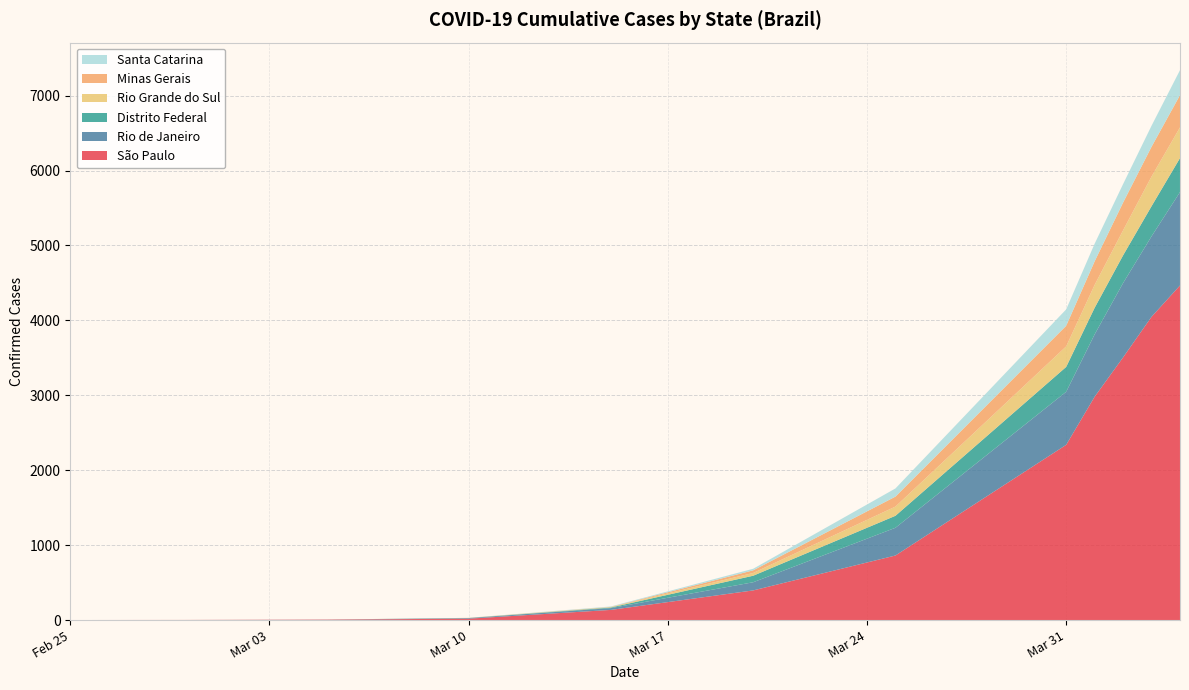

Reading left to right, transcribe all the data shown in this chart.

São Paulo: 1	2	6	19	136	396	862	2339	2981	3506	4048	4466
Rio de Janeiro: 0	0	1	8	24	109	370	708	832	992	1074	1246
Distrito Federal: 0	0	0	1	8	87	160	332	355	370	402	454
Rio Grande do Sul: 0	0	0	1	6	37	123	274	306	334	396	410
Minas Gerais: 0	0	0	1	2	35	133	275	314	370	397	430
Santa Catarina: 0	0	0	0	6	21	109	219	235	247	281	334